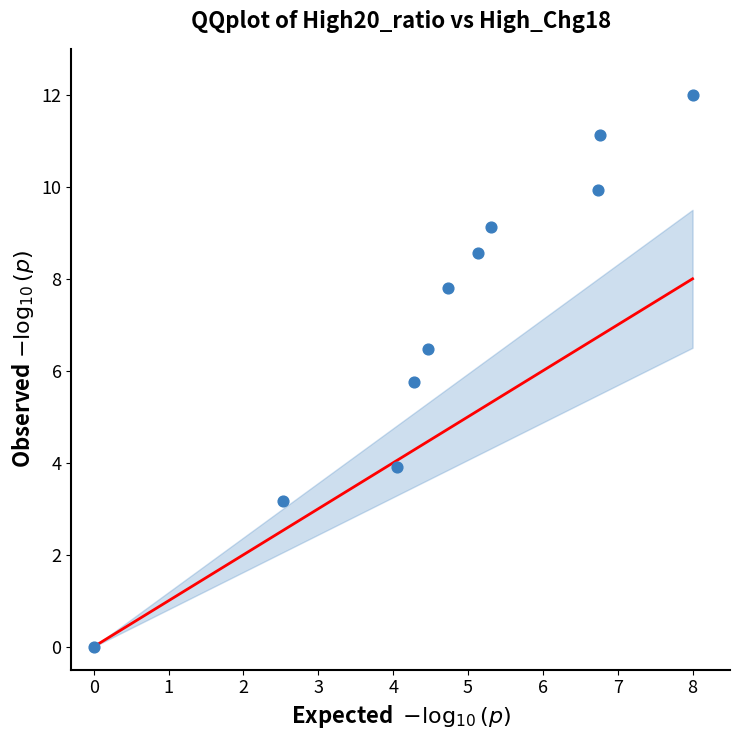

What Y value in the scatter plot is closest to 6?

5.8